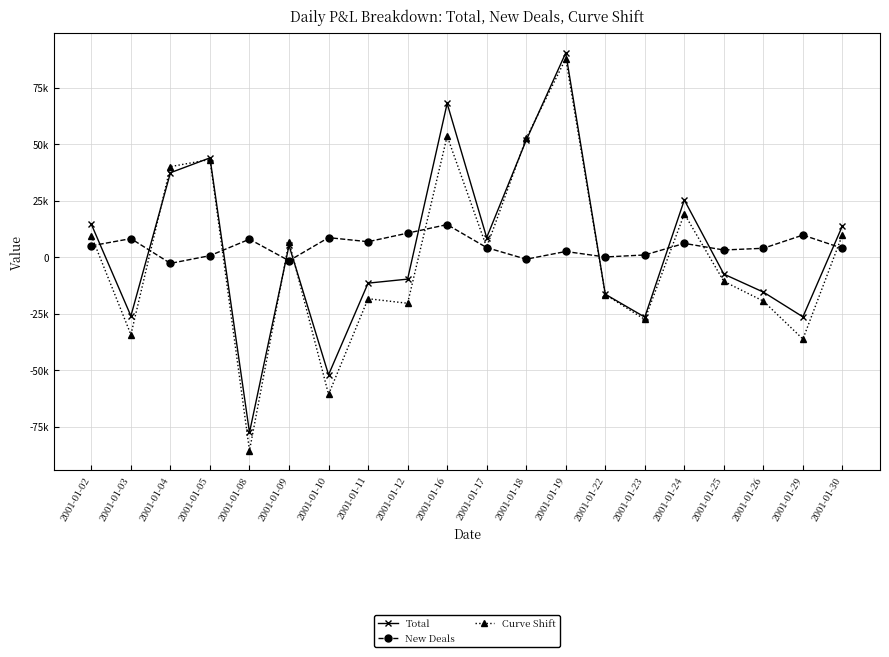

What is the sum of the Curve Shift values at 2001-01-19 and 2001-01-04?

127986.3